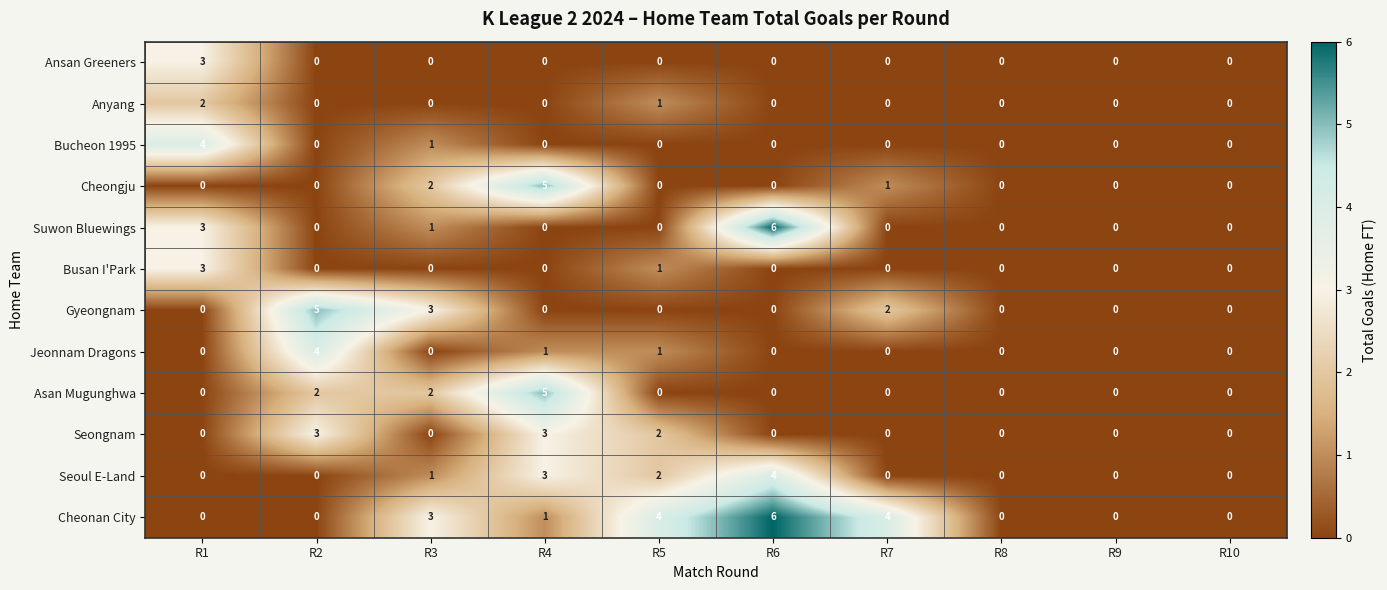

What is the spread (max minus min) of values at R4?

5